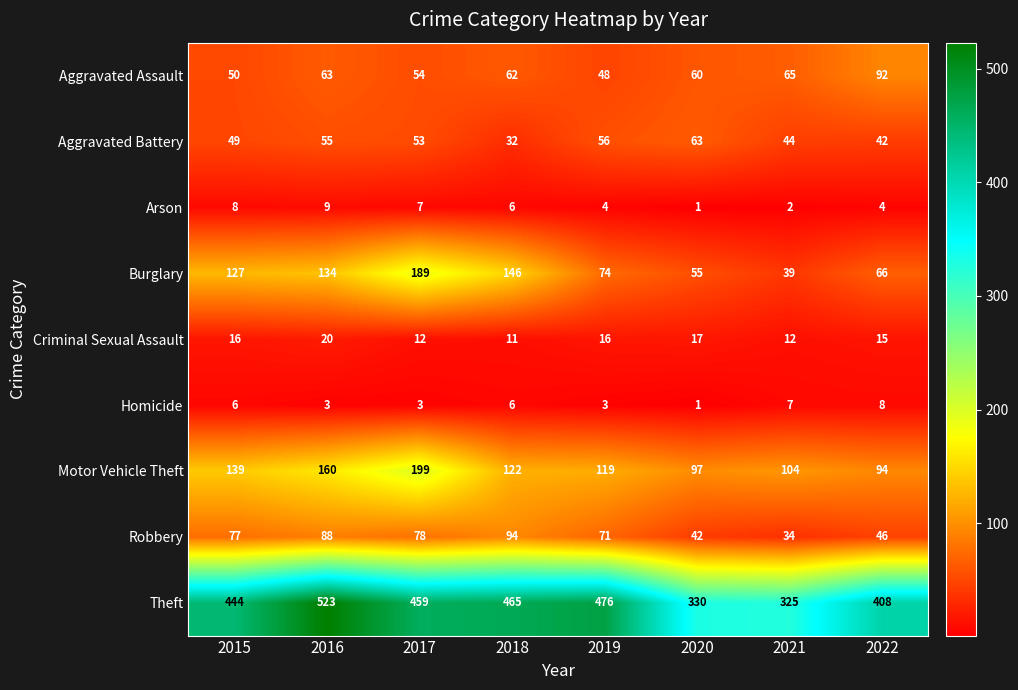

What is the difference between the highest and lowest values at 2015?

438